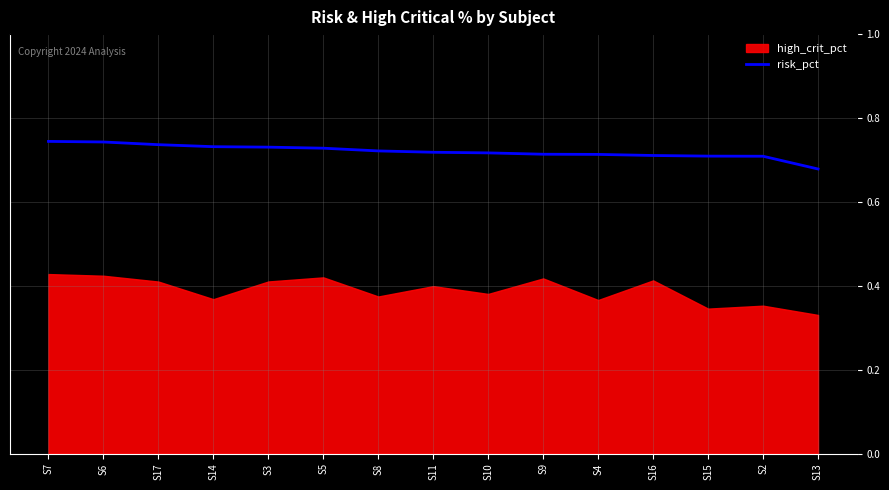

True or false: there are more than 1 points higher than both neighbors.

False